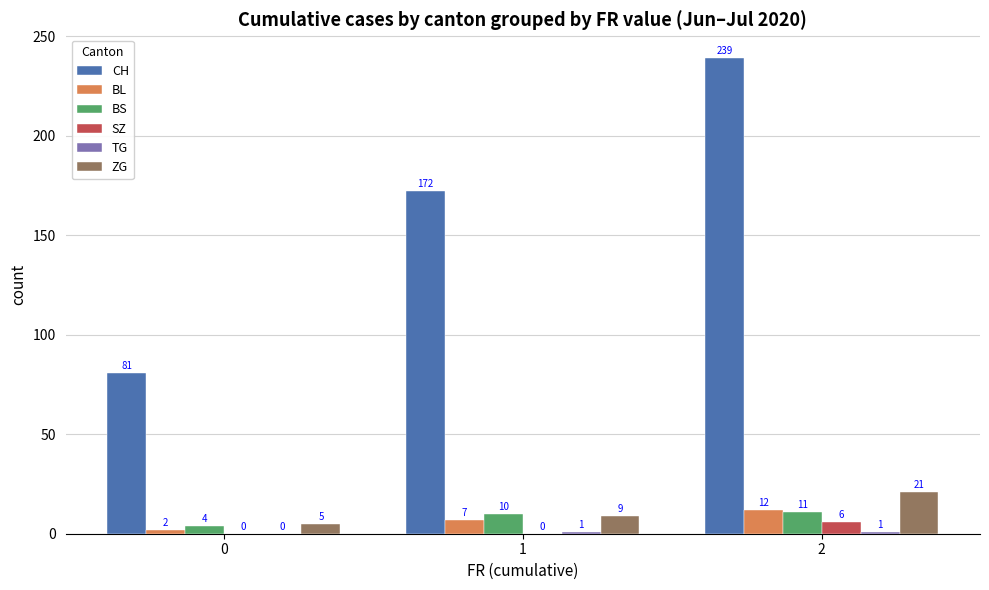

How many groups of bars are there?

3